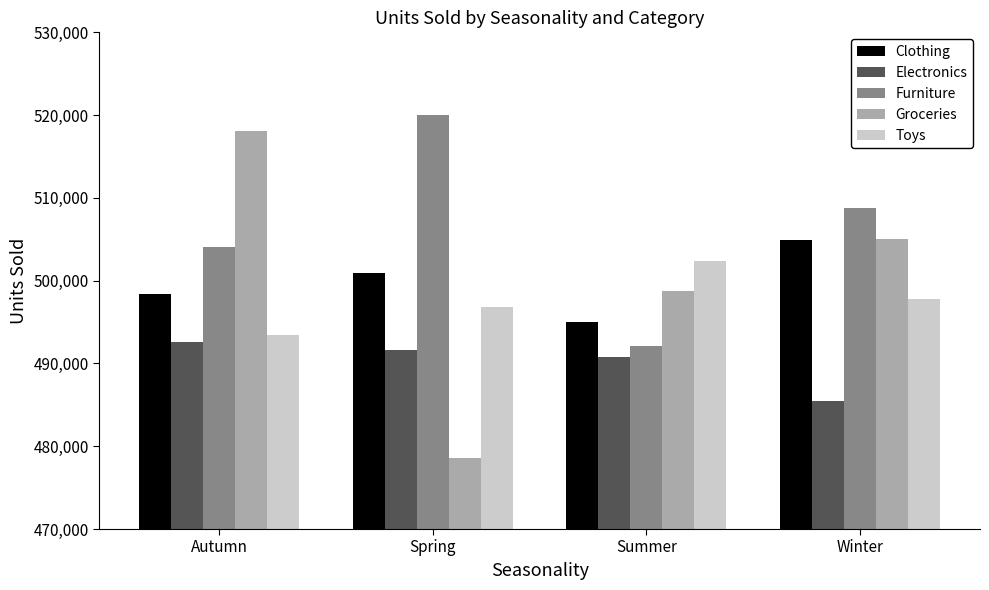

What value does the Toys series have at Spring?

496813